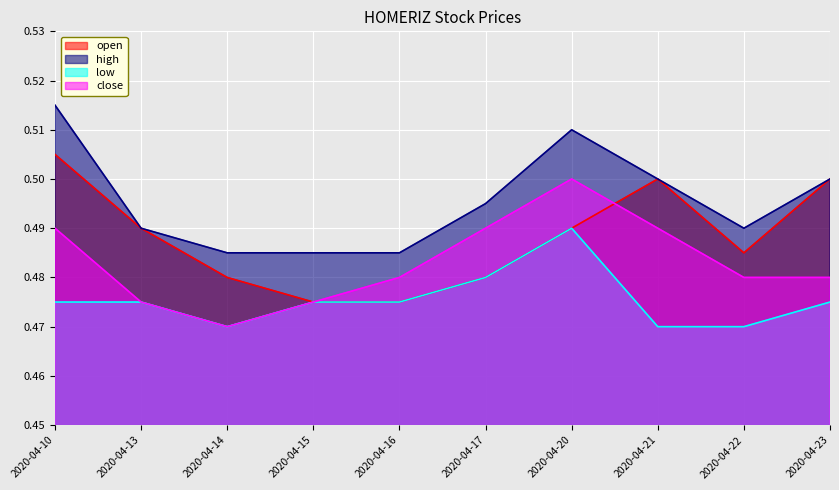

Is it true that open equals 0.5 at 2020-04-10?

True